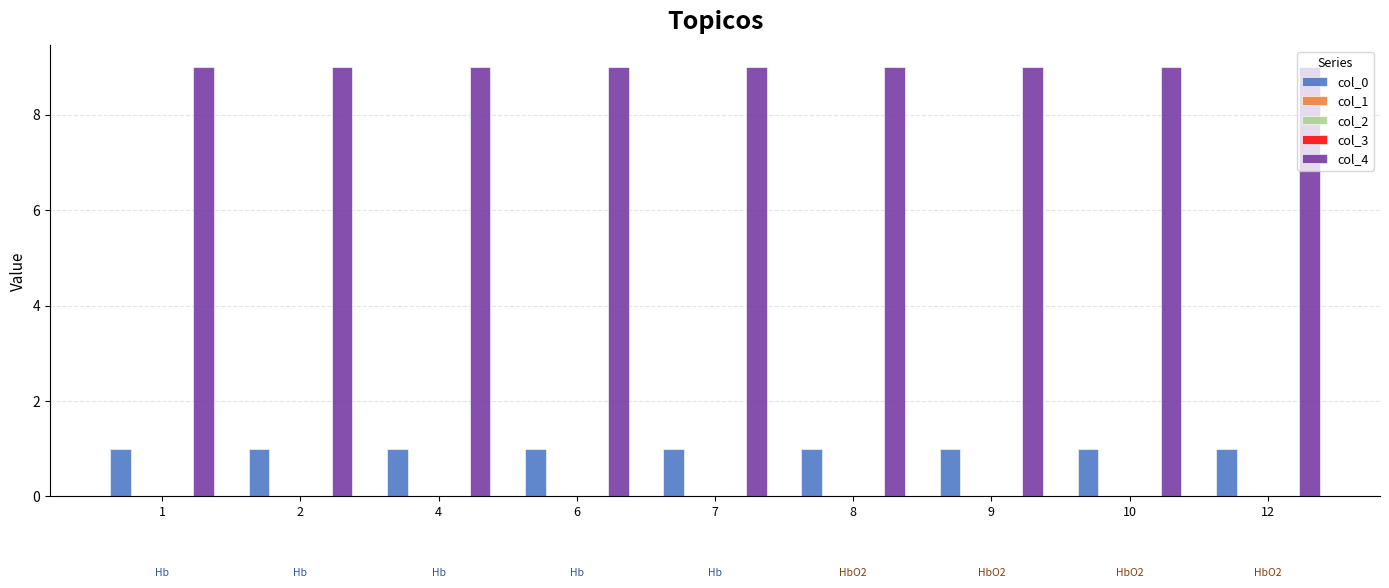

Which series has the largest total across all categories?

col_4